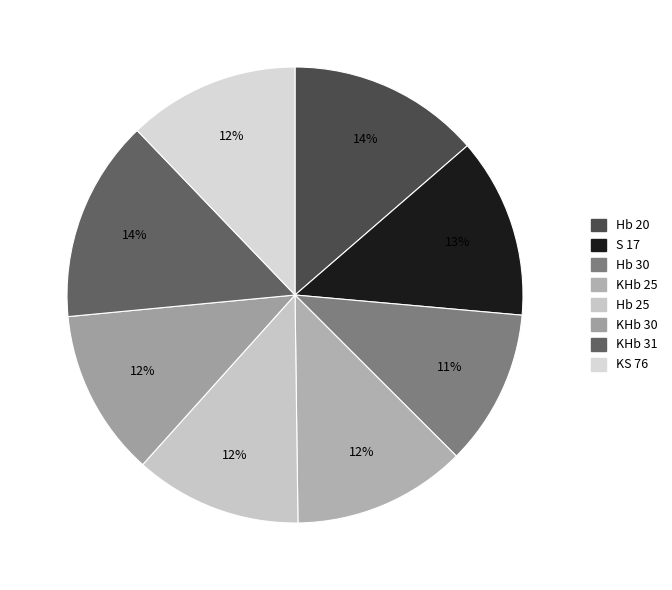

The KHb 30 slice represents 1% of the pie. True or false?

False